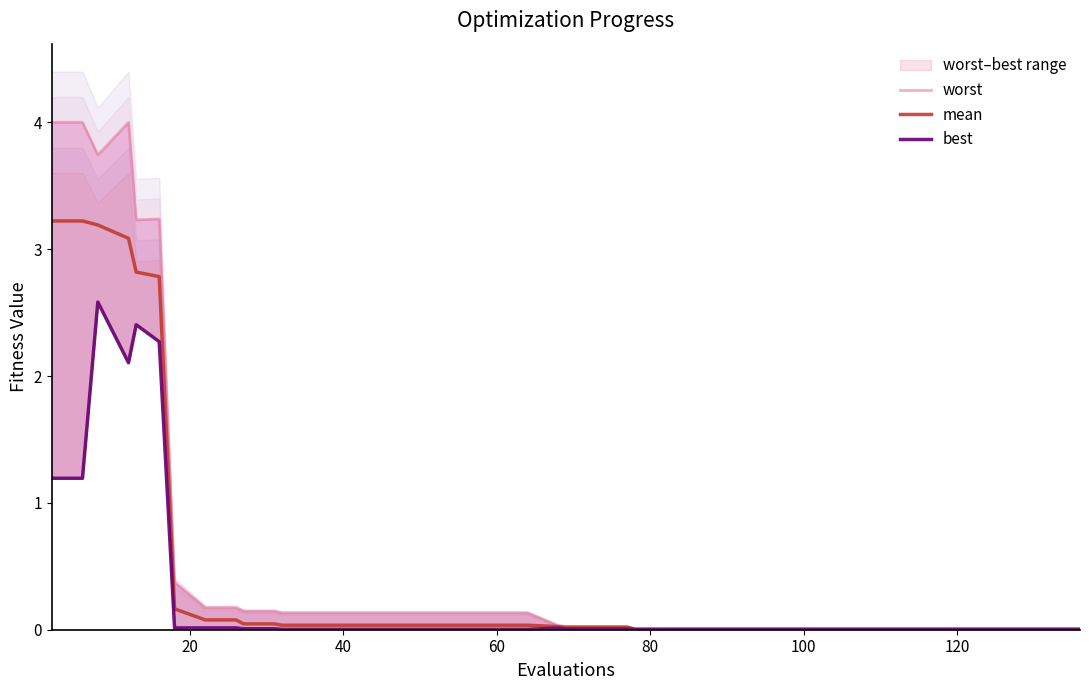

How many interior local peaks does the worst series have?

2